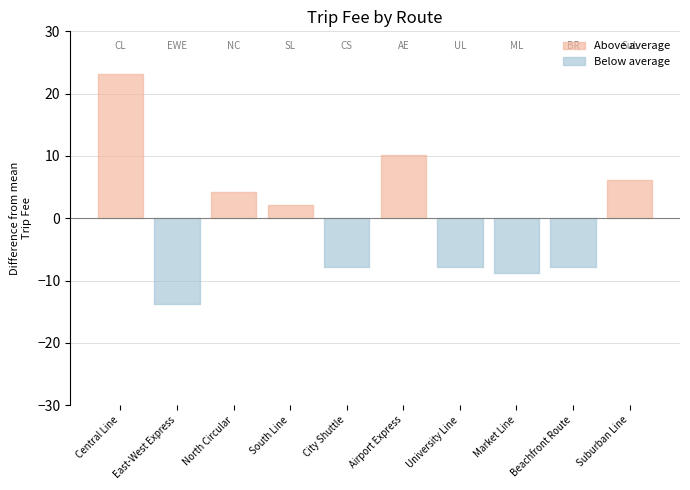

Which label corresponds to the smallest value in the chart?

East-West Express